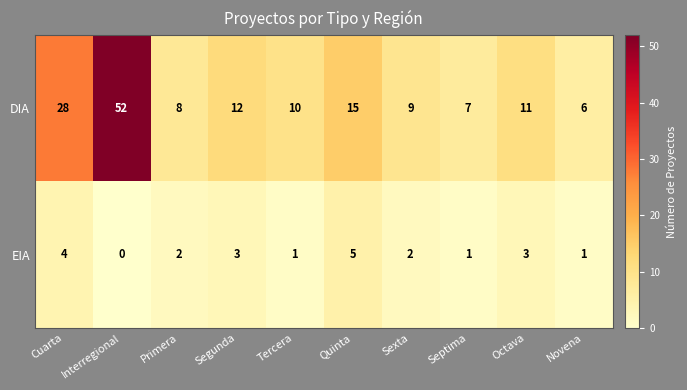

Reading left to right, extract all data points from this chart.

DIA: Cuarta=28	Interregional=52	Primera=8	Segunda=12	Tercera=10	Quinta=15	Sexta=9	Septima=7	Octava=11	Novena=6
EIA: Cuarta=4	Interregional=0	Primera=2	Segunda=3	Tercera=1	Quinta=5	Sexta=2	Septima=1	Octava=3	Novena=1